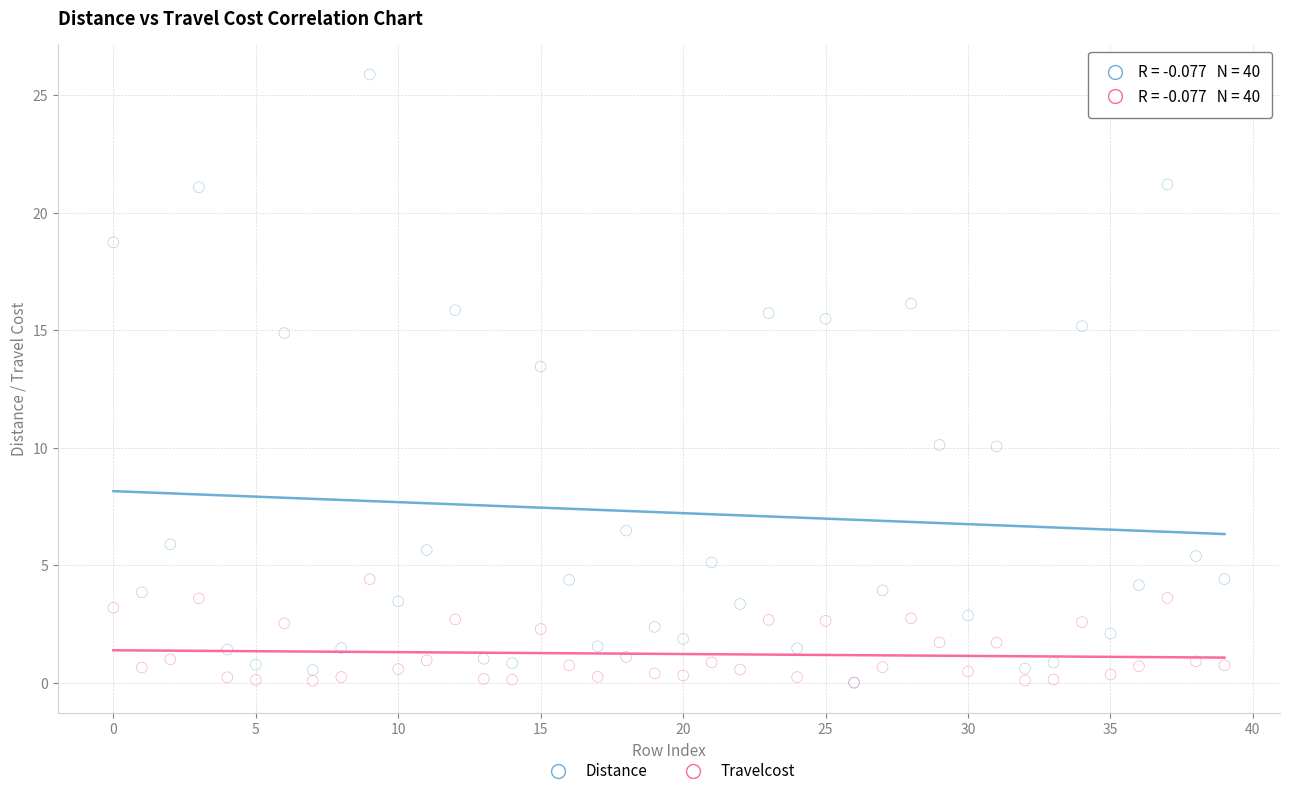

Across all series, what Y value is closest to 12?

13.5